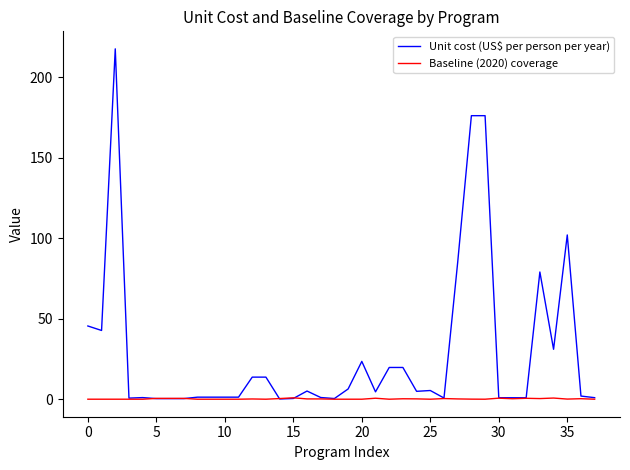

Which series has the largest total across all categories?

Unit cost (US$ per person per year)